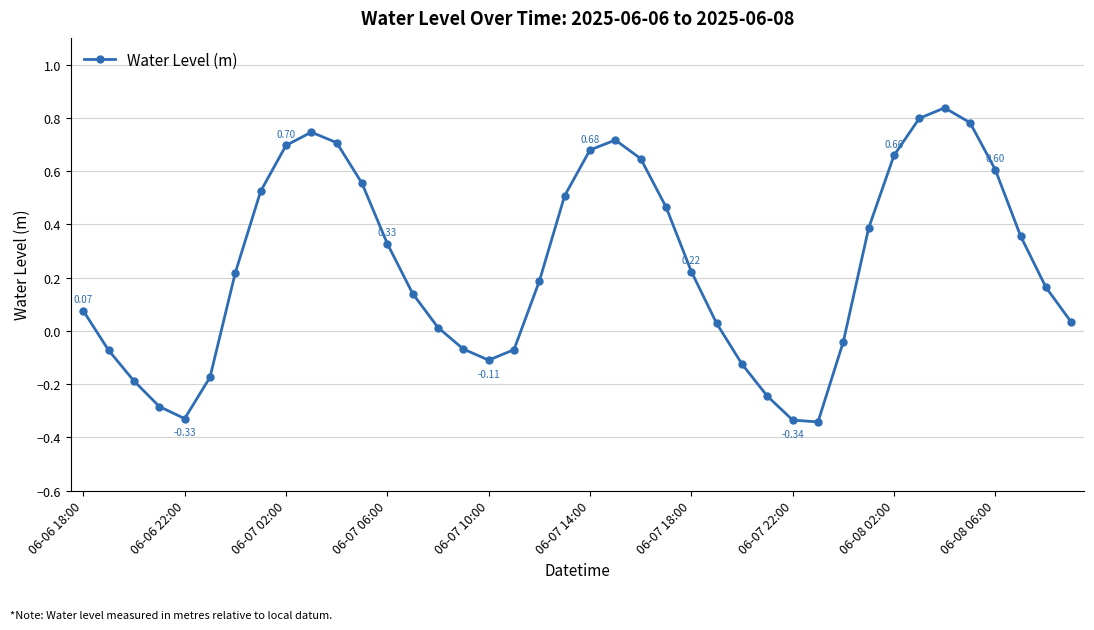

What is the difference between the maximum and minimum values?

1.2